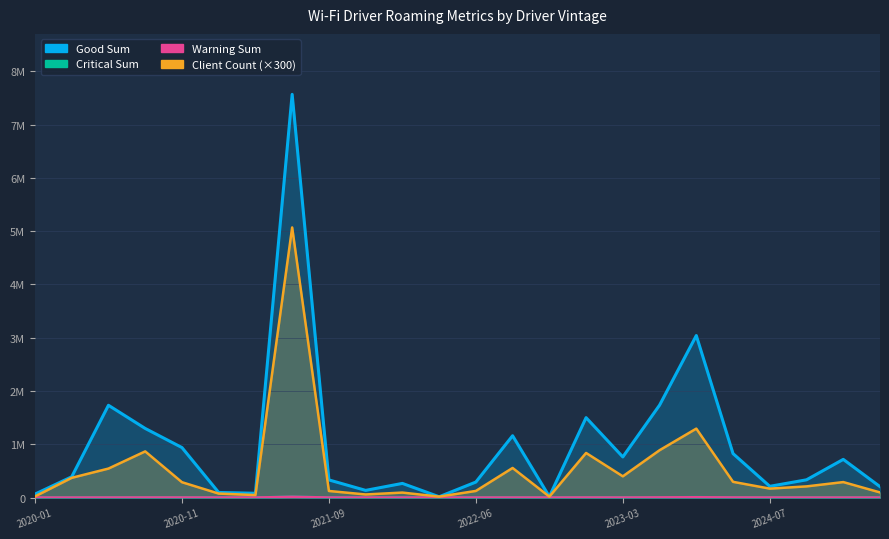

True or false: critical sum and warning sum intersect in this chart.

True